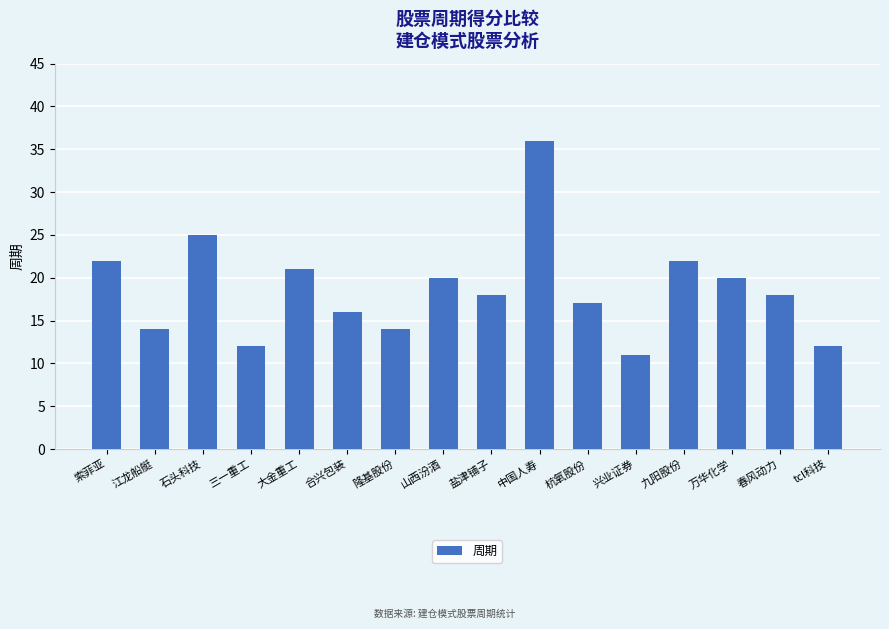

What is the value of the 1st bar from the left?

22